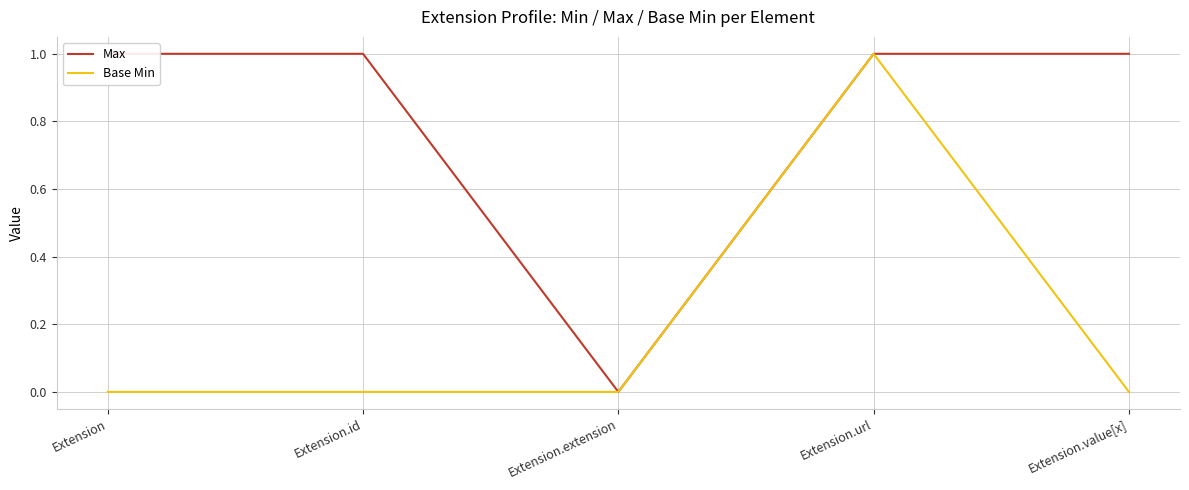

What position from the left is Extension.extension?

3